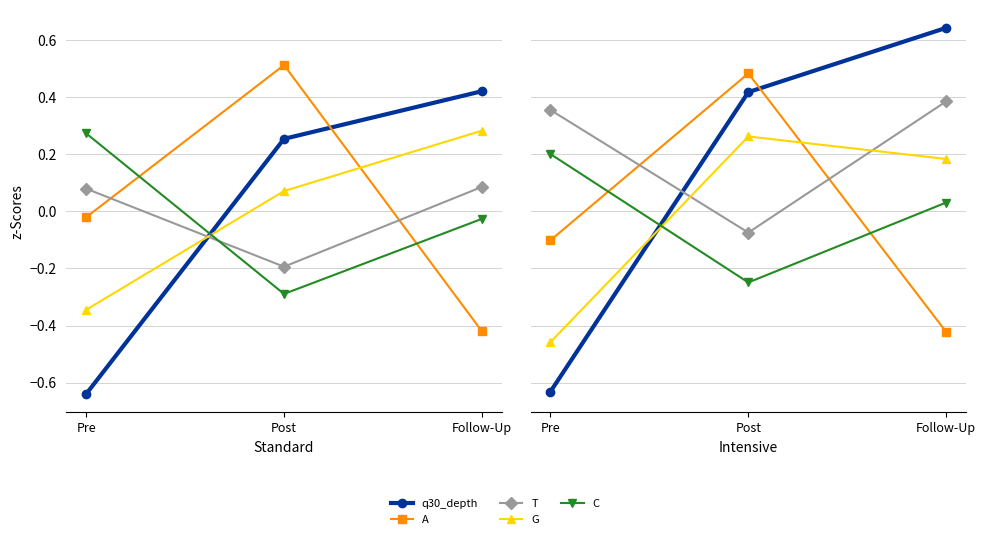

List the series in order of their peak value, highest first.

q30_depth, A, T, G, C